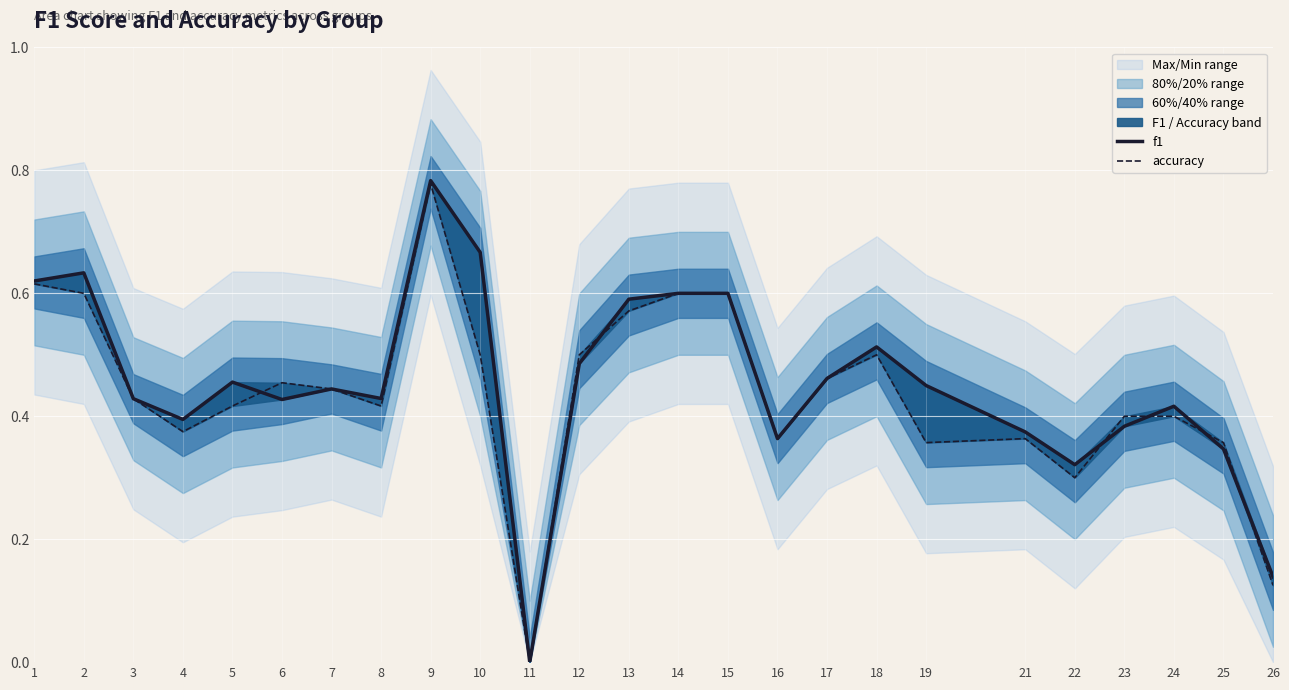

Where is the first local minimum for f1?

4